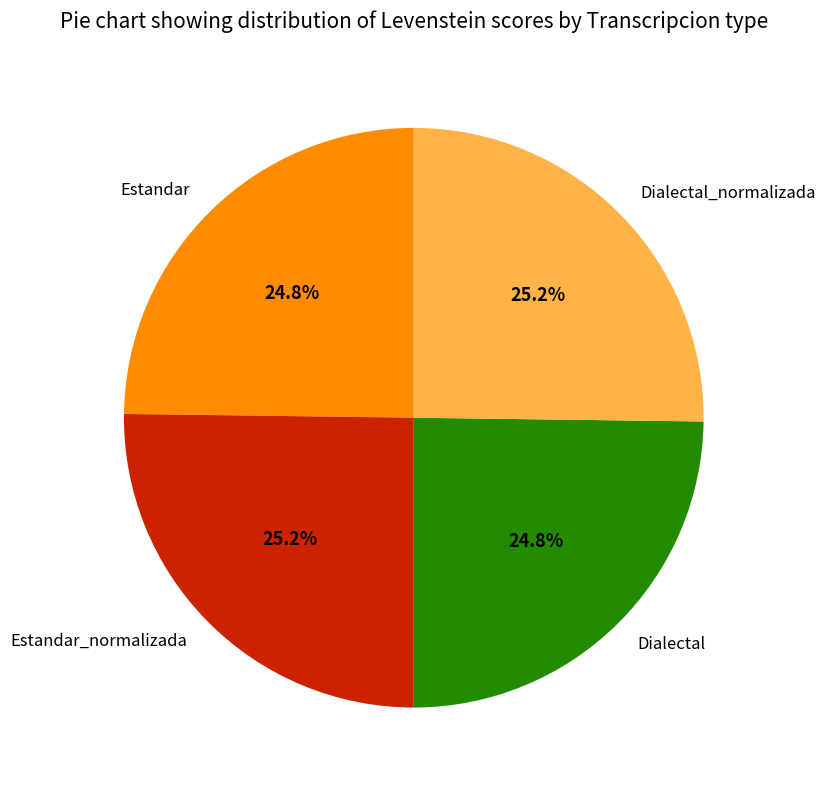

To the nearest percent, what is the combined percentage of Estandar_normalizada and Dialectal_normalizada?

50%